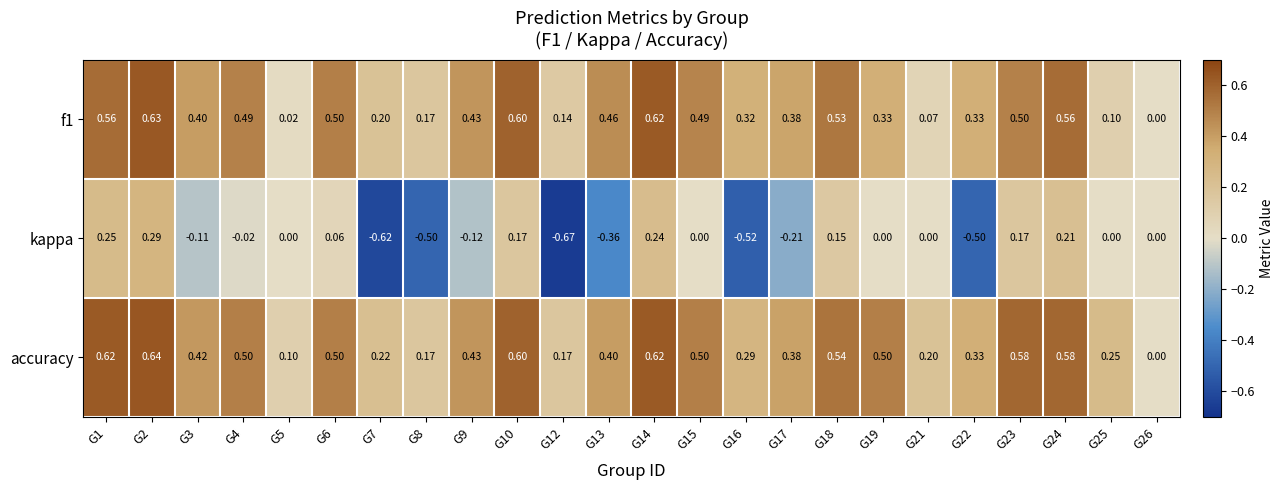

At which category is the sum across all series the highest?

G2